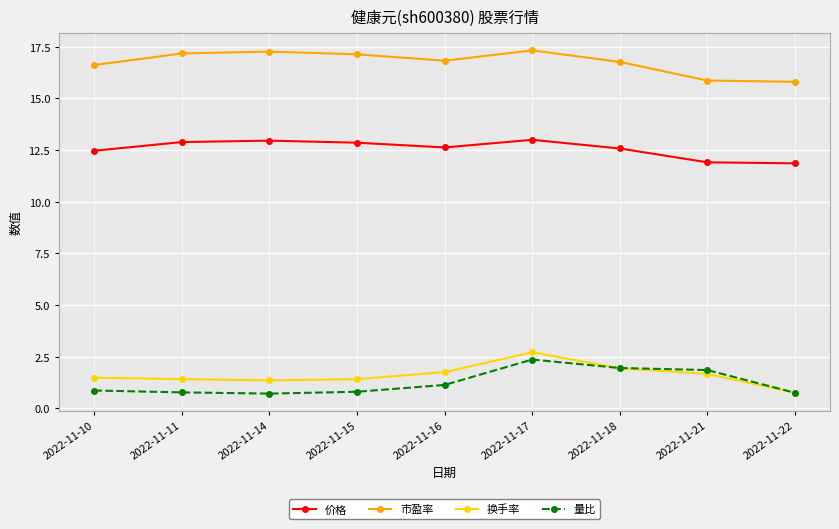

What is the average value of the 量比 series?

1.2